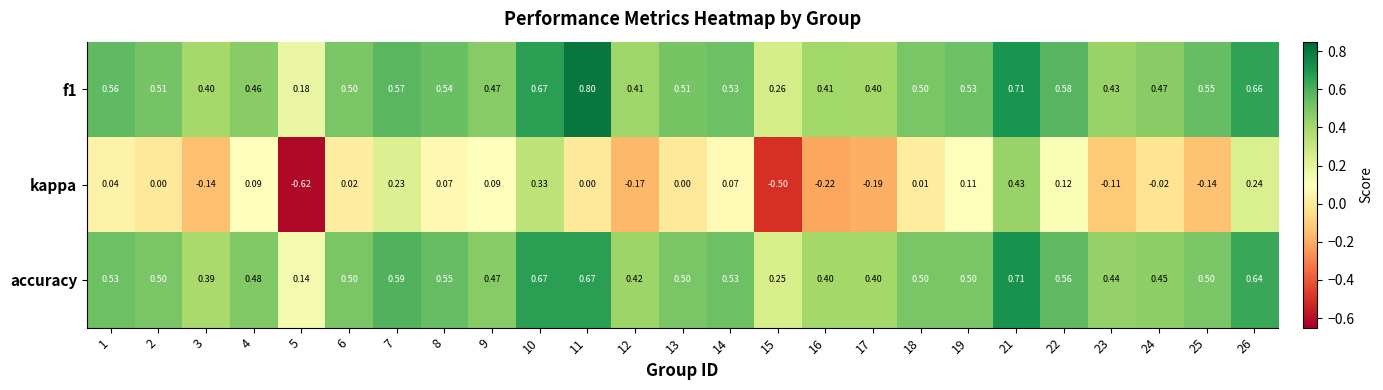

Is the value of accuracy at 8 greater than the value of kappa at 1?

Yes